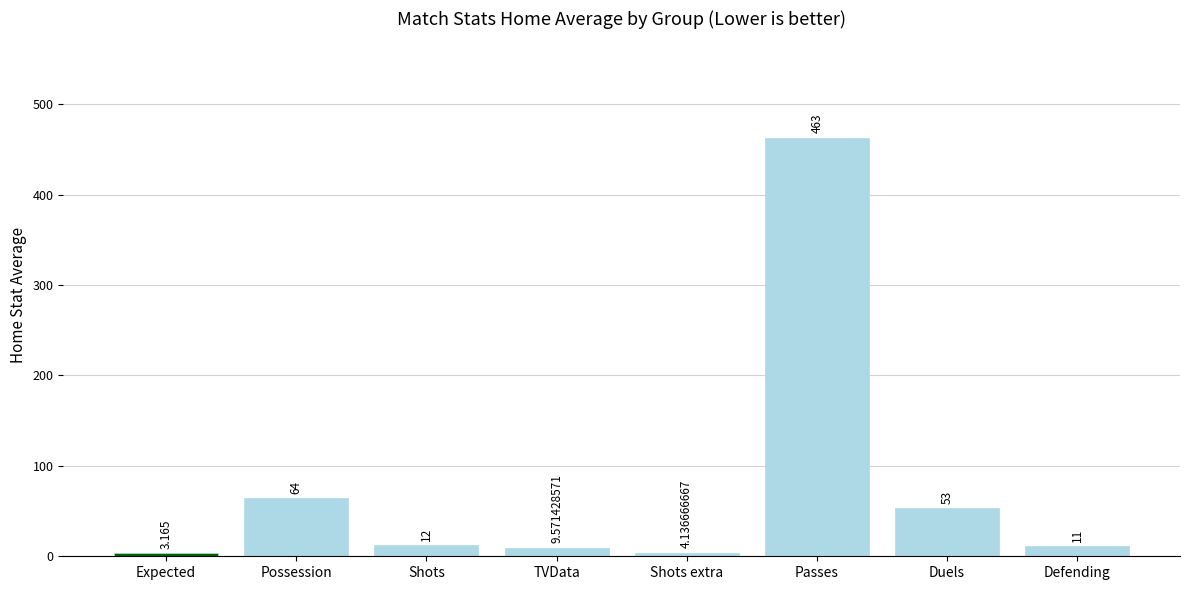

Where does the data first go above 12?

Possession